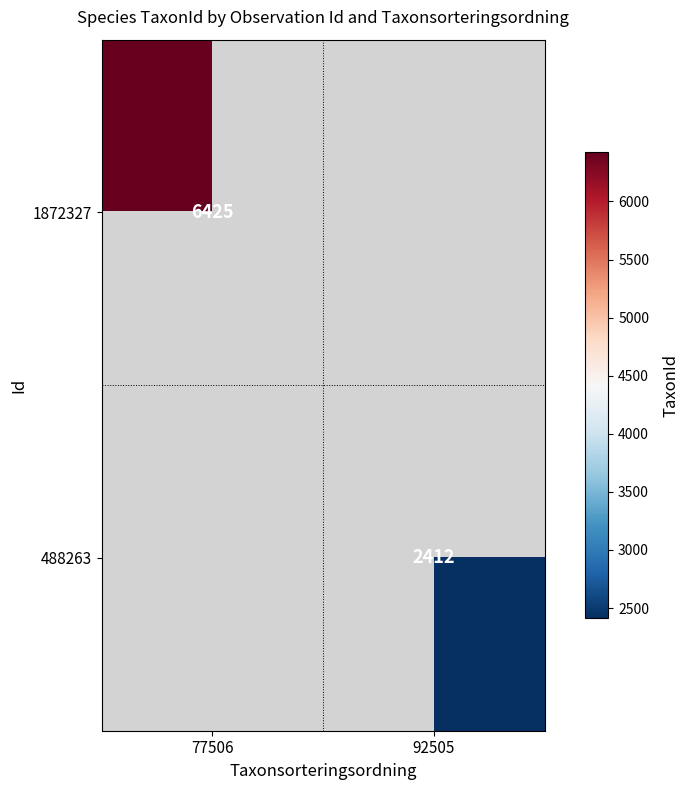

Read the 1872327 value at 77506.

6425.0